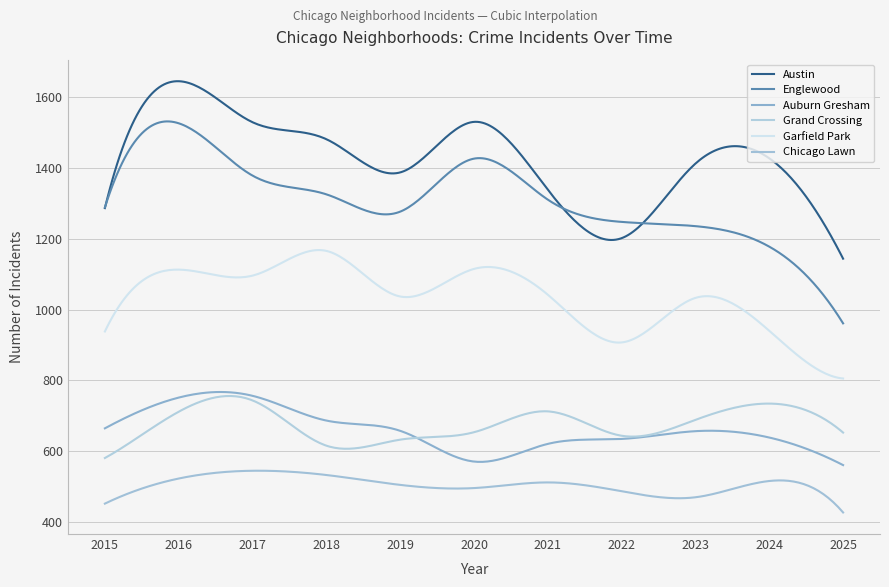

Does the chart display data point markers on the line(s)?

No